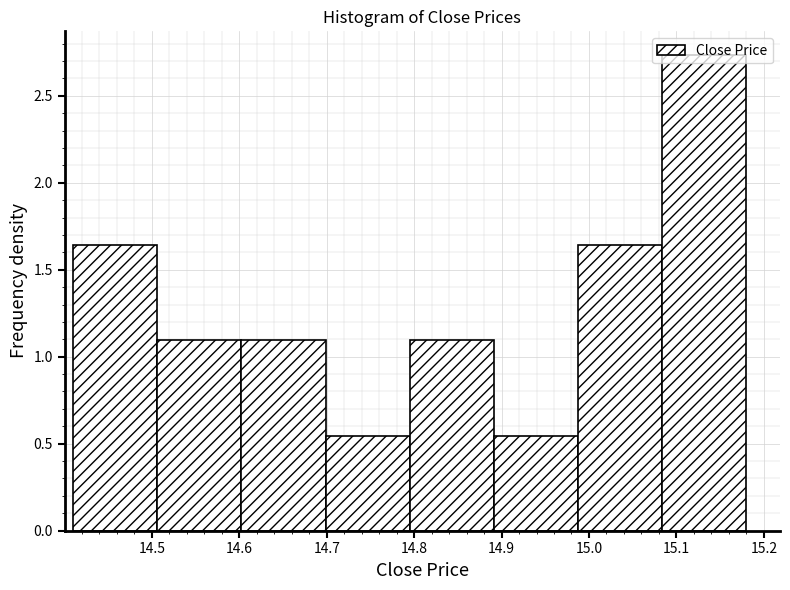

Reading left to right, list every bar in this chart as the range it spans on the x-axis followed by its height. Neither the bar edges nor the heights are printed on the chart, so give them approximately, as read against the axes.

14.41 to 14.51: 1.65
14.51 to 14.60: 1.10
14.60 to 14.70: 1.10
14.70 to 14.80: 0.55
14.80 to 14.89: 1.10
14.89 to 14.99: 0.55
14.99 to 15.08: 1.65
15.08 to 15.18: 2.75